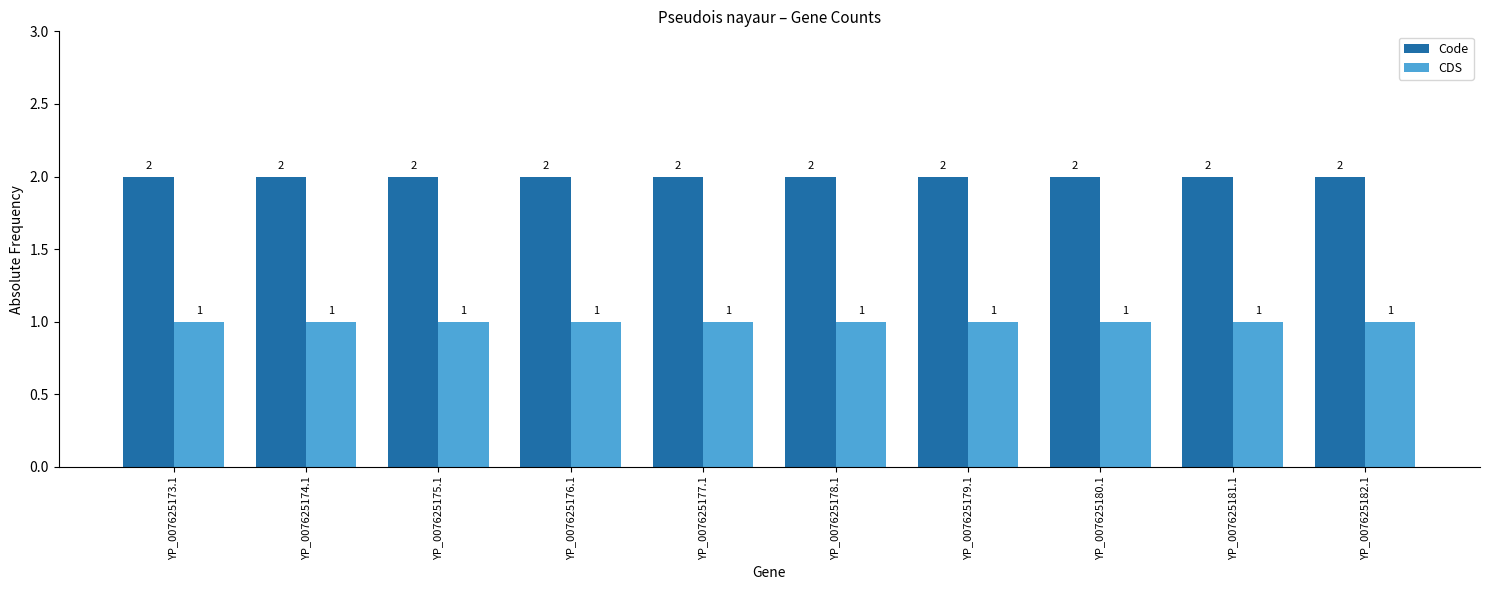

What position from the left is YP_007625178.1?

6